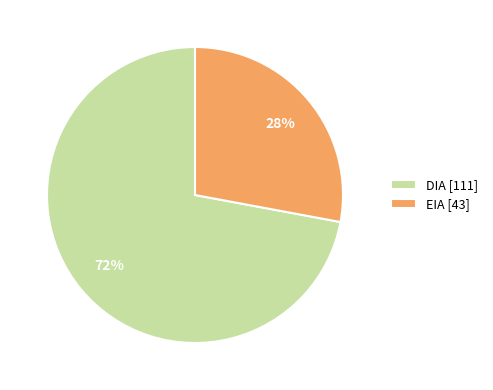

What is the ratio of the value at EIA [43] to the value at DIA [111]?

0.4